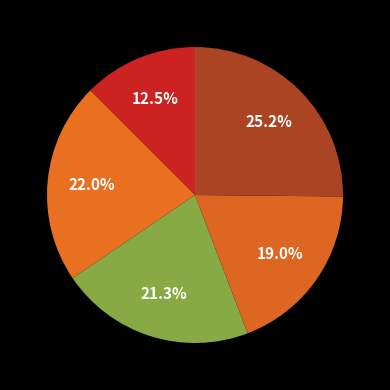

Which slice is the largest?

2022-10-21